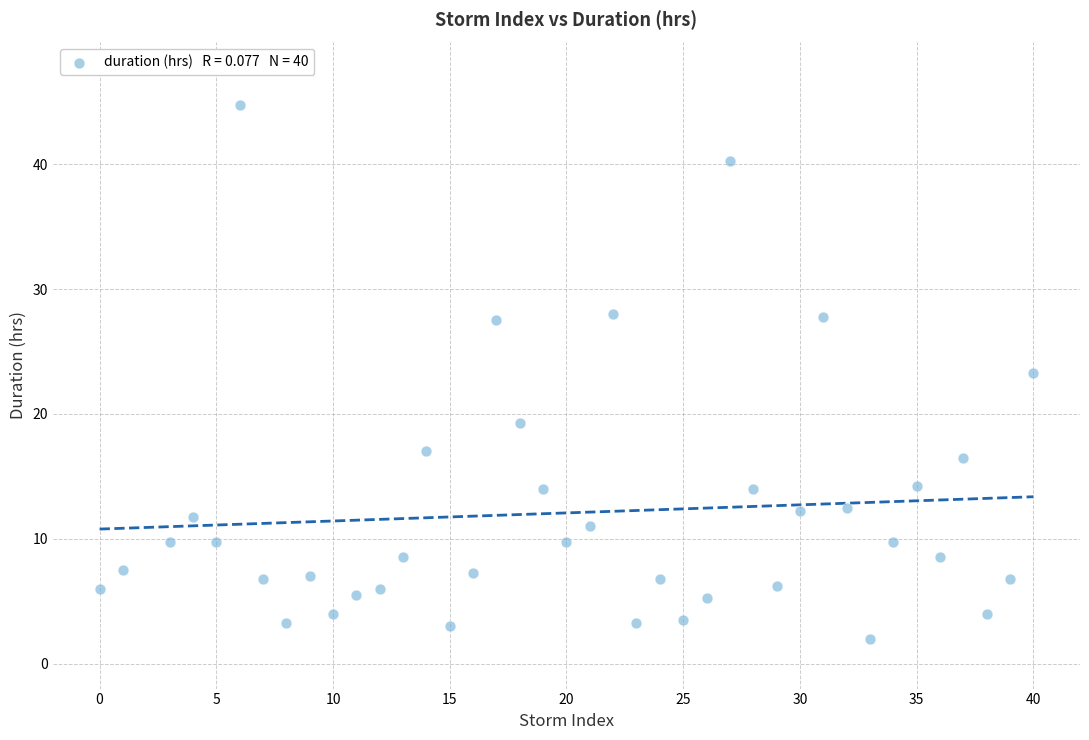

What is the range of X values (max minus min)?

40.0